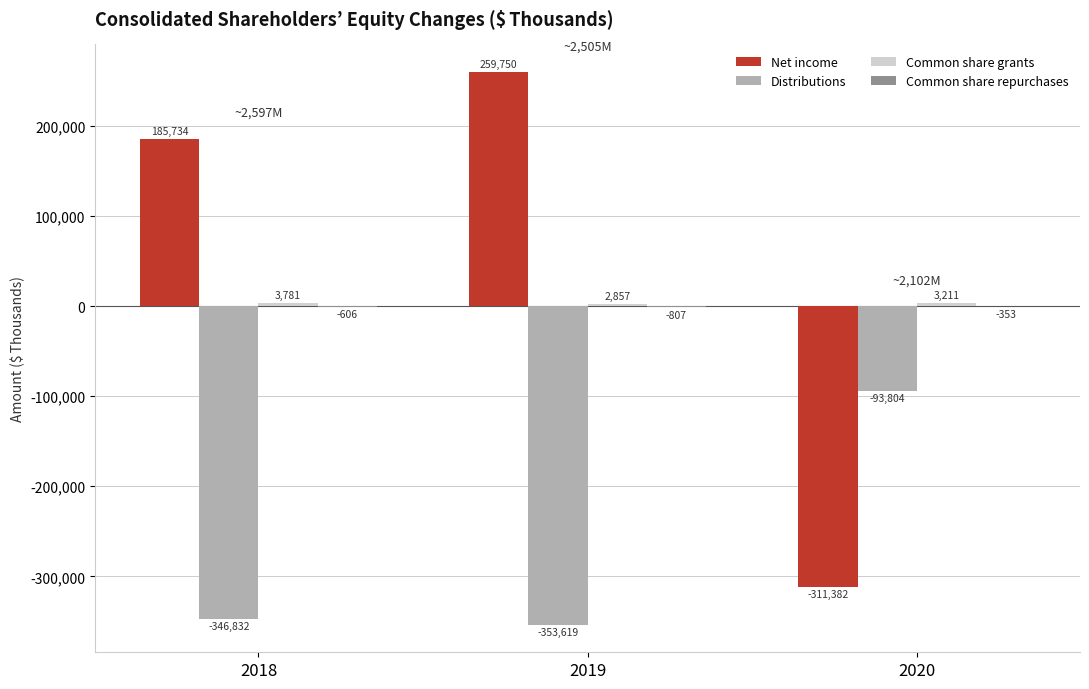

What value does the Net income series have at 2019, to the nearest 50?

259750